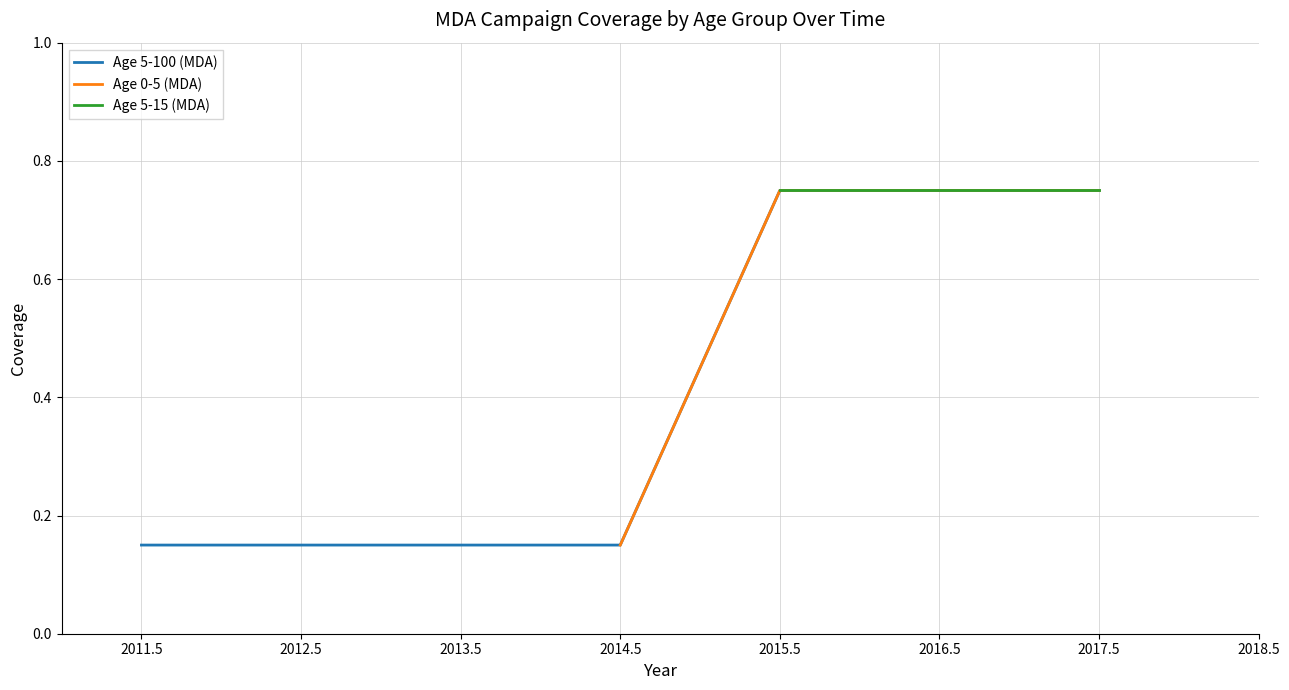

The Age 5-100 (MDA) series shows 0.2 at 2015.5. True or false?

False